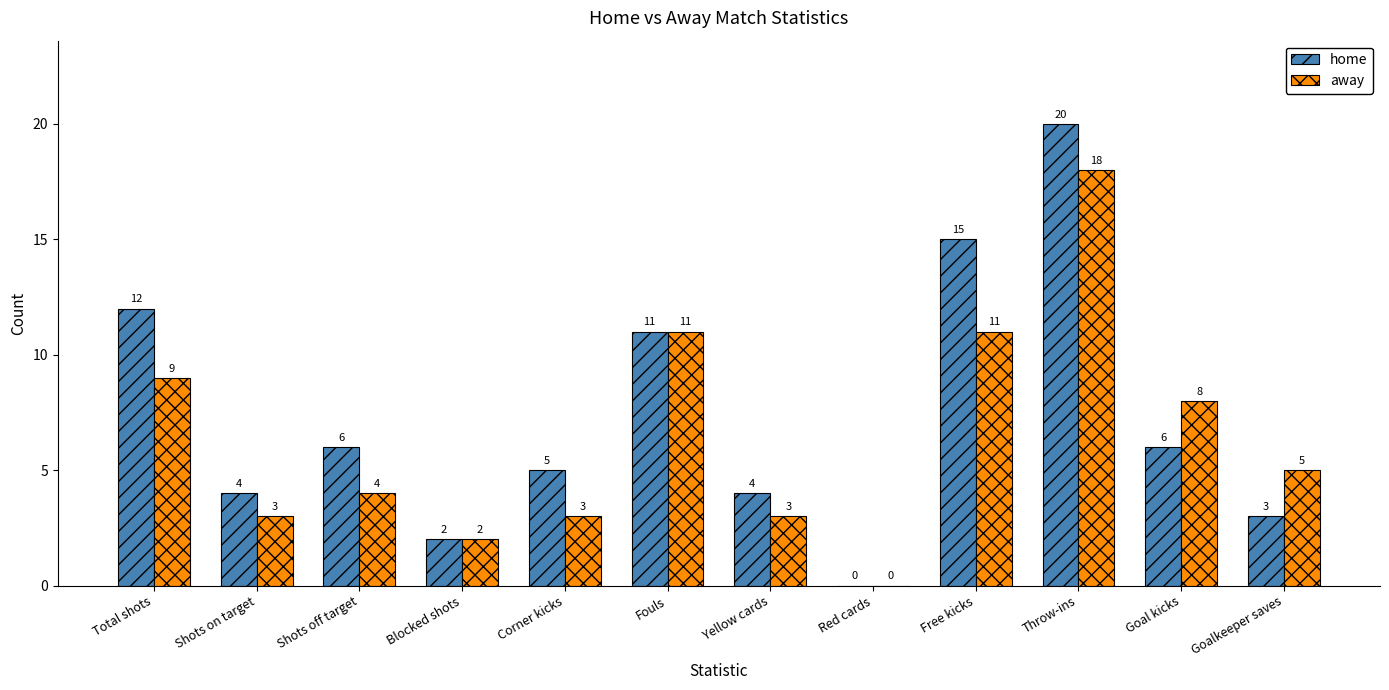

At which category is the sum across all series the highest?

Throw-ins